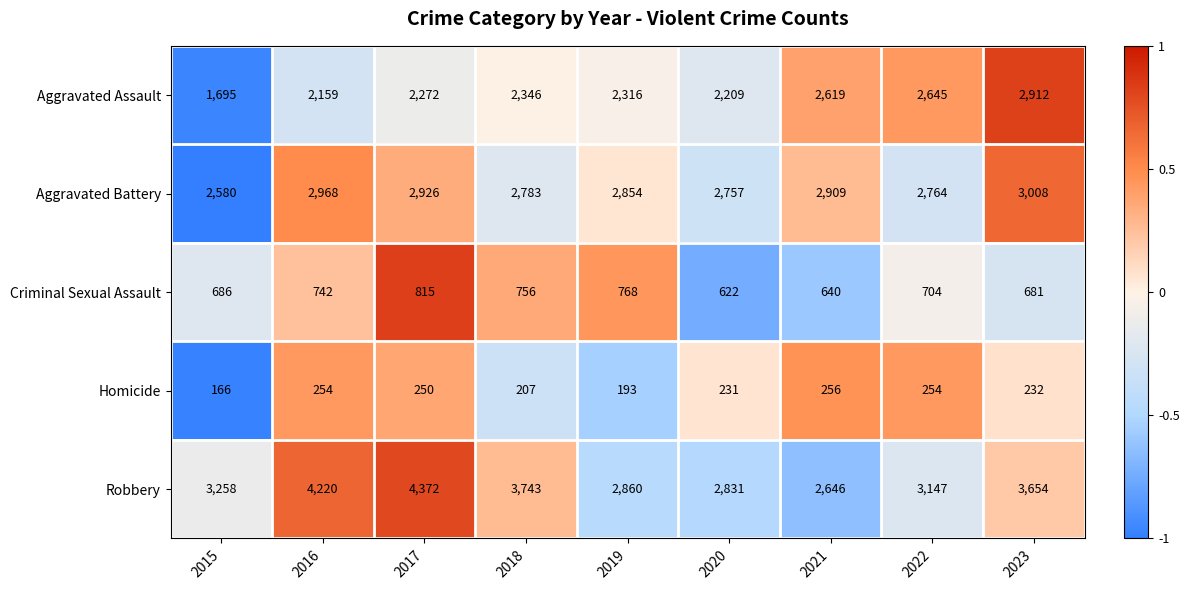

How many distinct data groups are displayed?

5